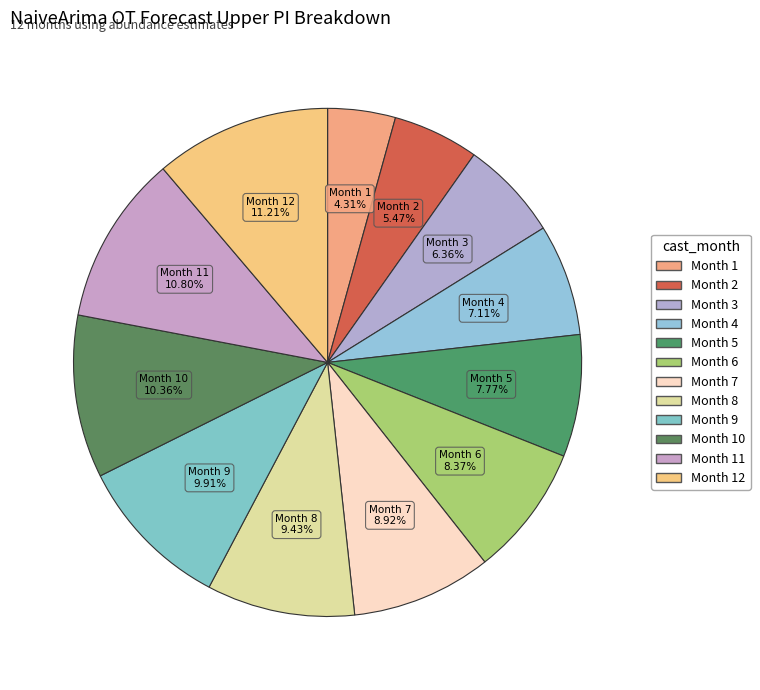

Which category has the biggest portion of the pie?

12